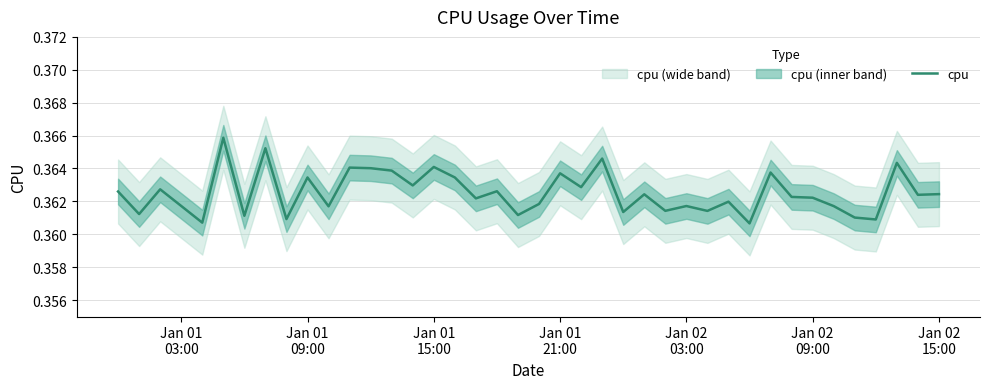

Reading left to right, transcribe all the data shown in this chart.

0.4	0.4	0.4	0.4	0.4	0.4	0.4	0.4	0.4	0.4	0.4	0.4	0.4	0.4	0.4	0.4	0.4	0.4	0.4	0.4	0.4	0.4	0.4	0.4	0.4	0.4	0.4	0.4	0.4	0.4	0.4	0.4	0.4	0.4	0.4	0.4	0.4	0.4	0.4	0.4